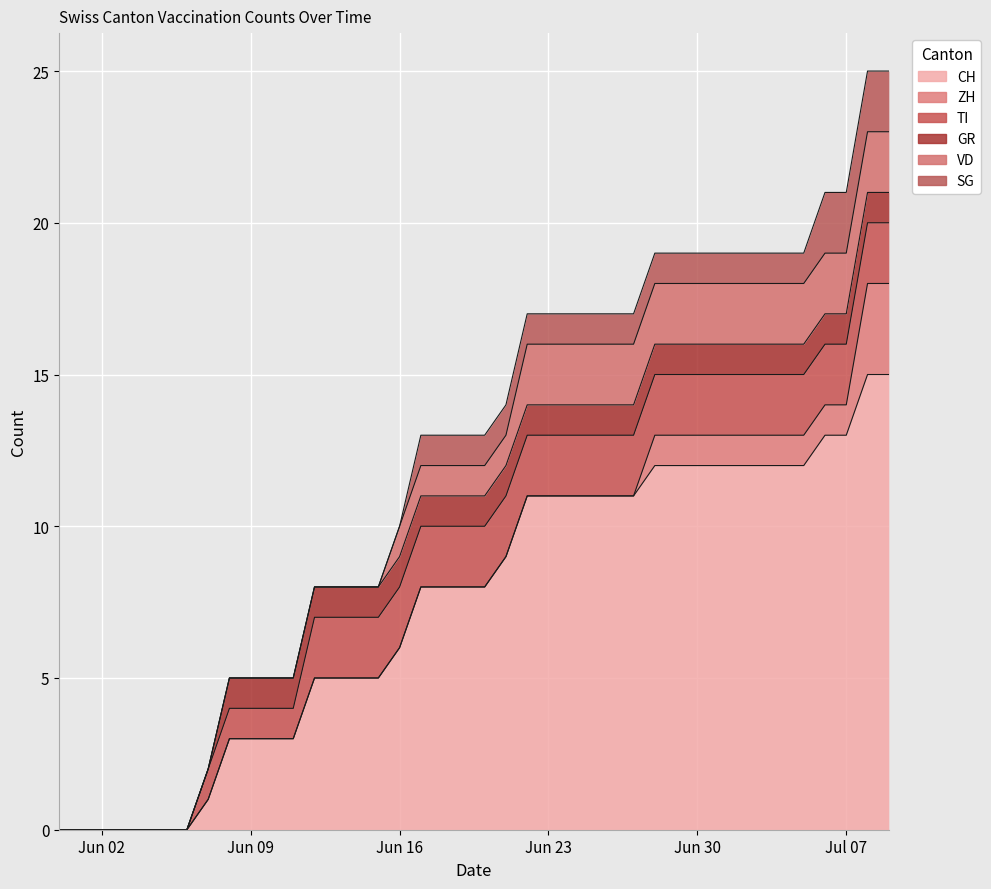

Which series has the largest total across all categories?

CH